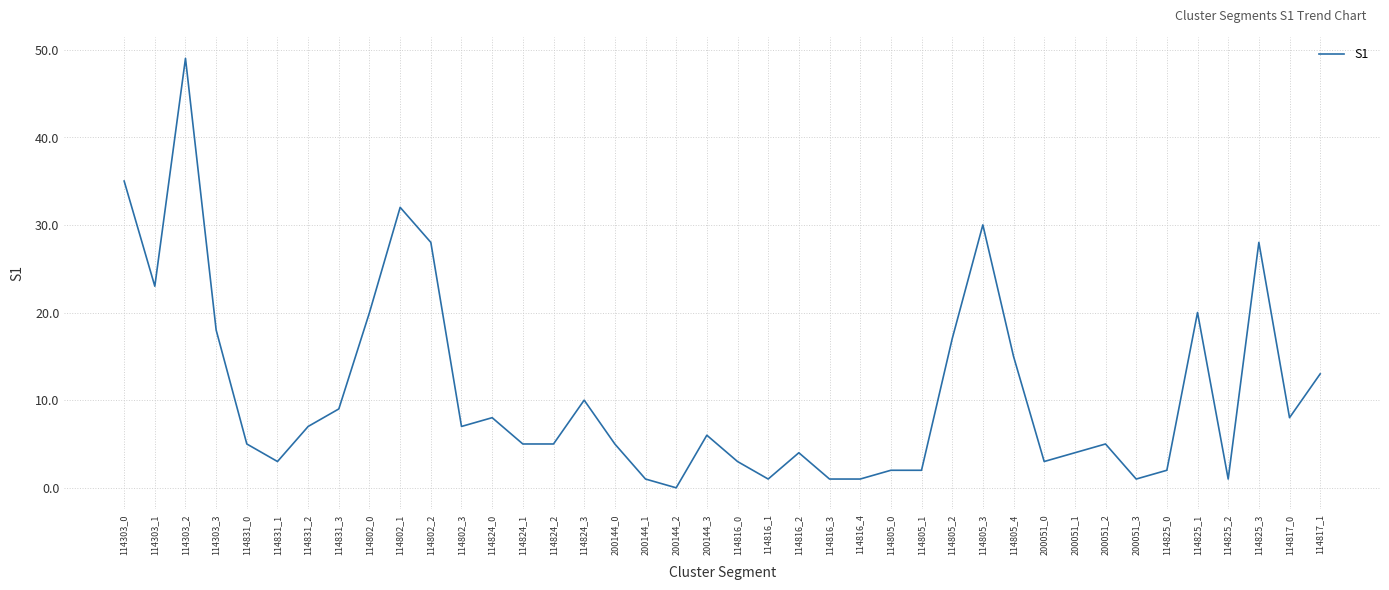

Count the number of data series in this chart.

1